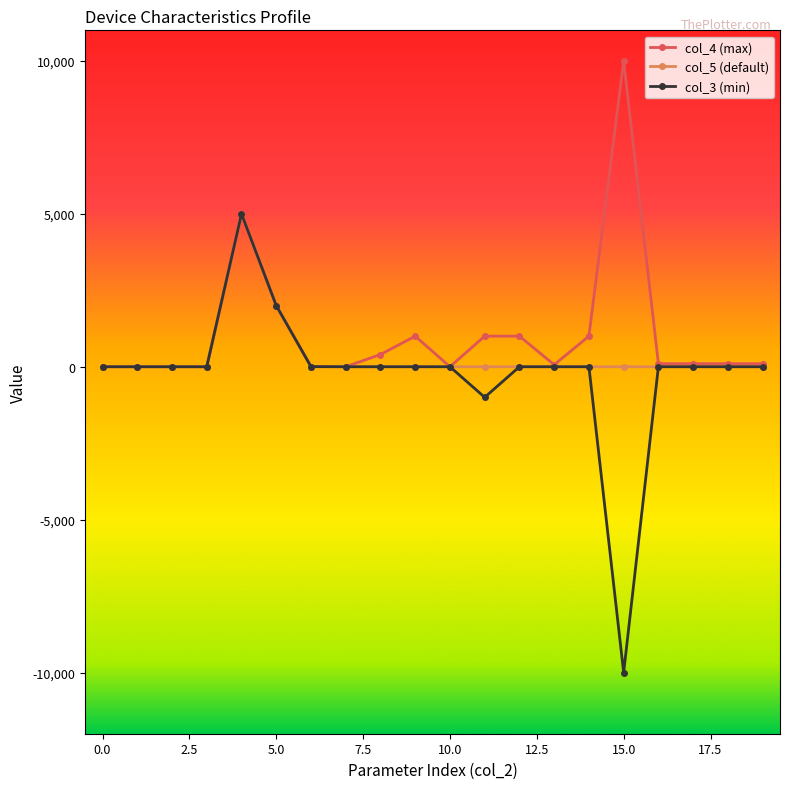

At how many categories does at least one series exceed 1346?

3